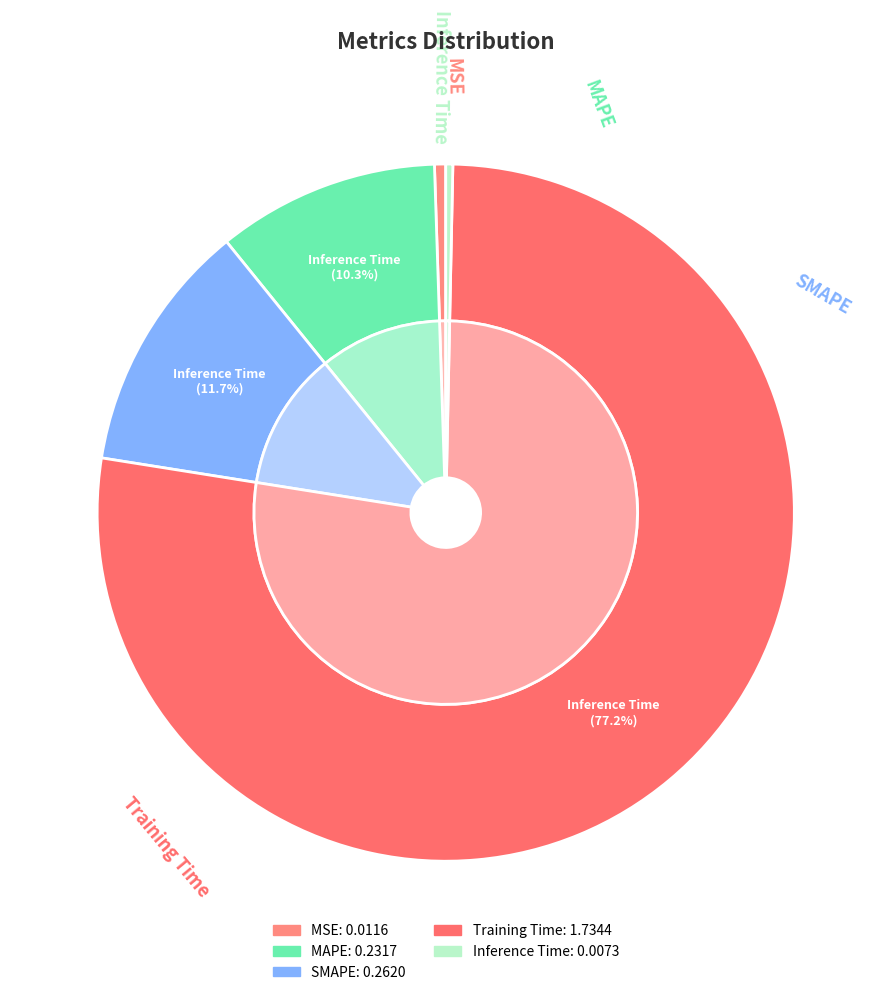

What percentage is the MAPE slice, to the nearest percent?

10%